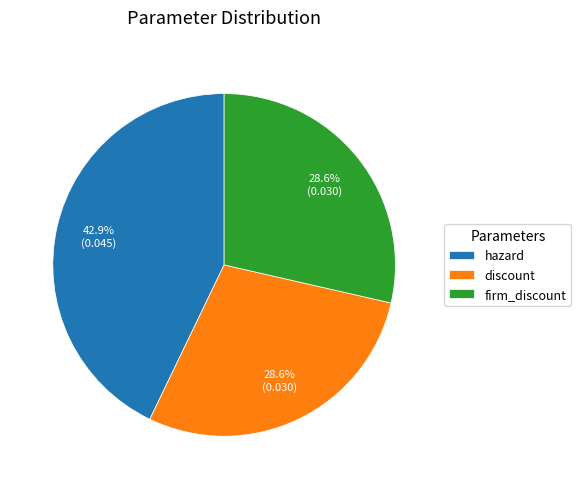

What portion of the pie excludes hazard?

57.1%